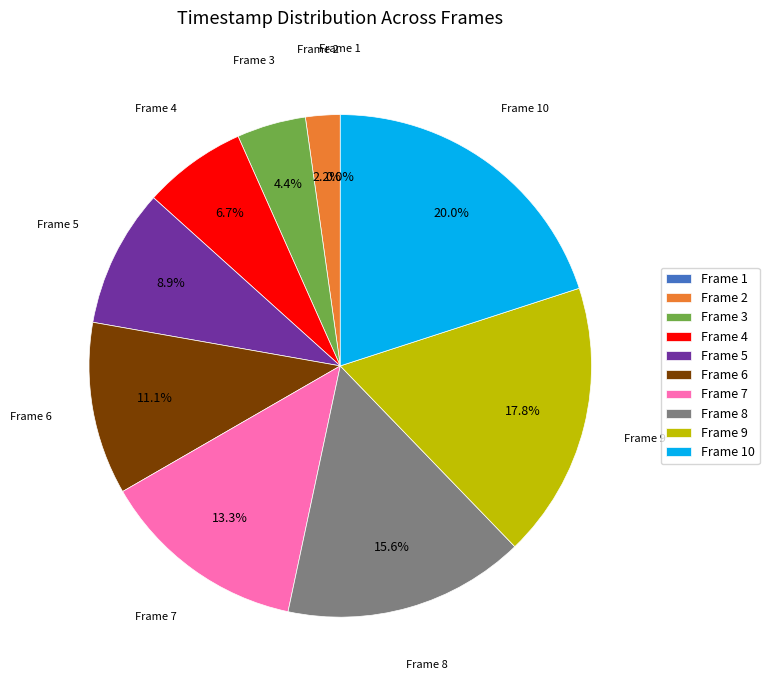

To the nearest percent, what is the difference between the largest and smallest slice percentages?

20%